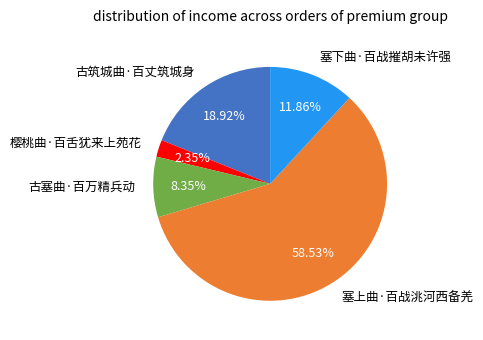

To the nearest percent, what is the average slice percentage?

20%